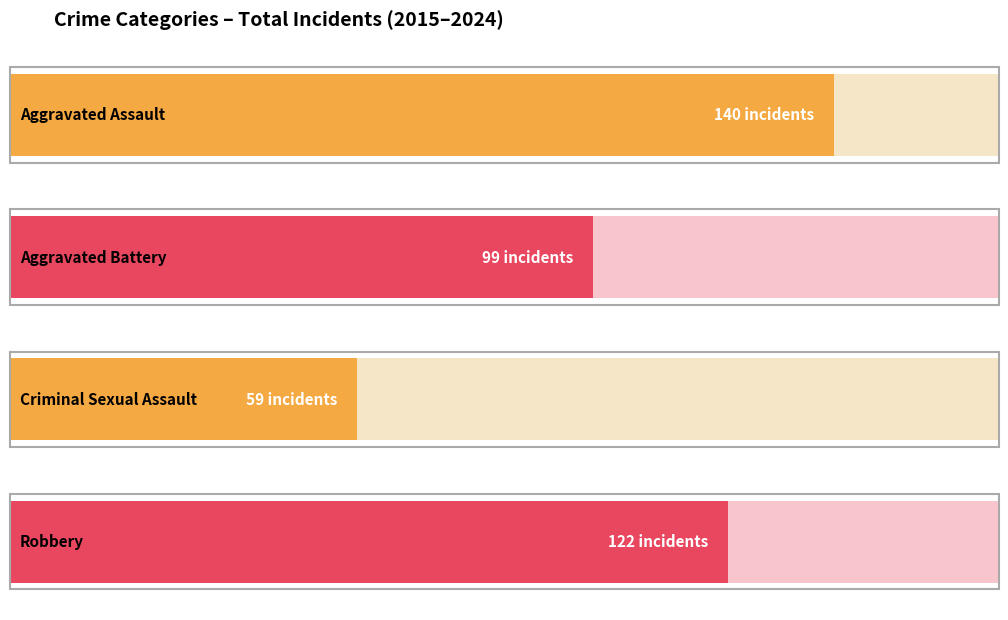

Is the value of Robbery at 2020 greater than the value of Criminal Sexual Assault at 2015?

Yes